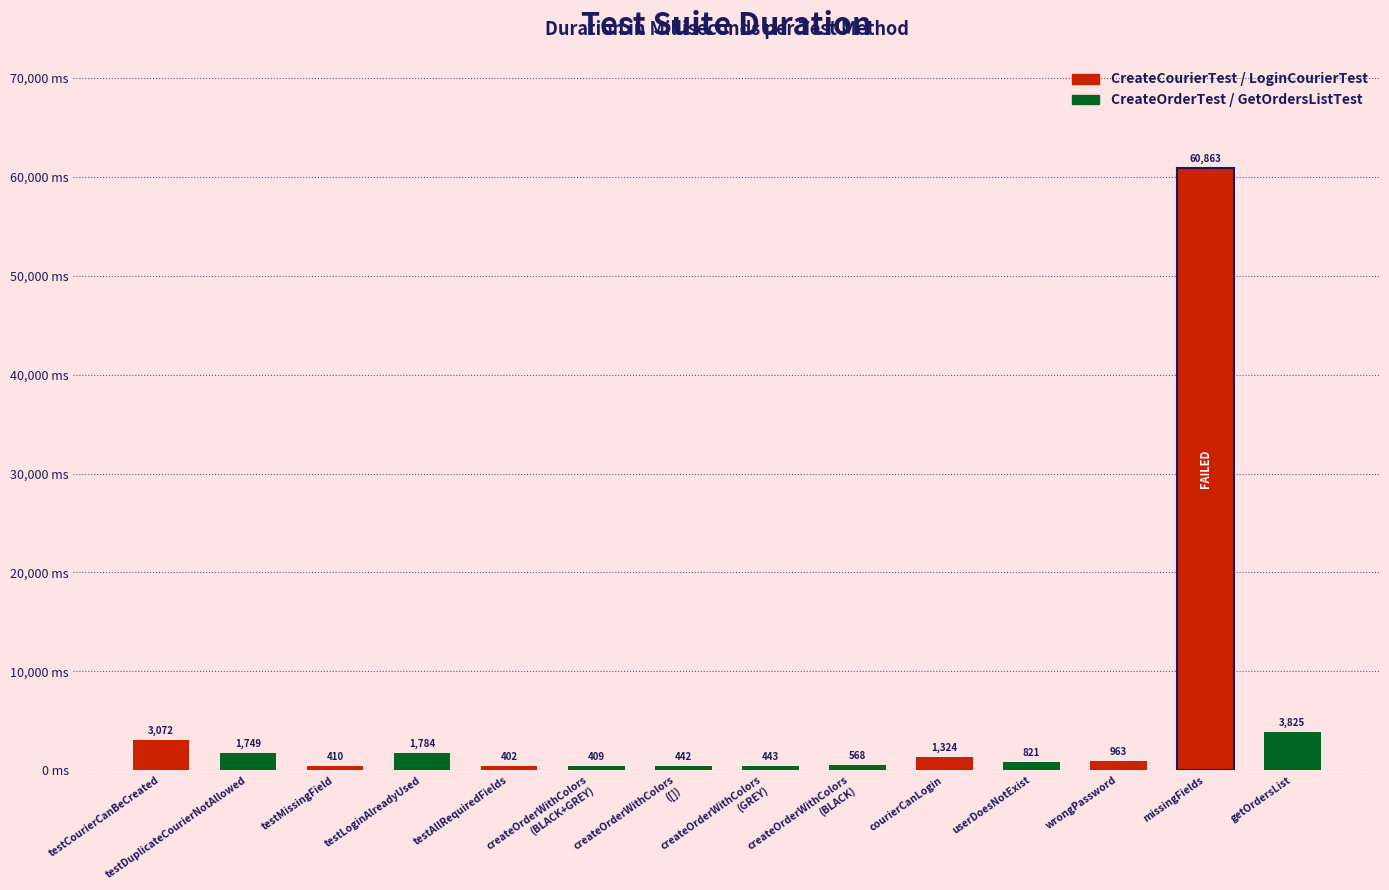

Reading left to right, extract all data points from this chart.

3072	1749	410	1784	402	409	442	443	568	1324	821	963	60863	3825